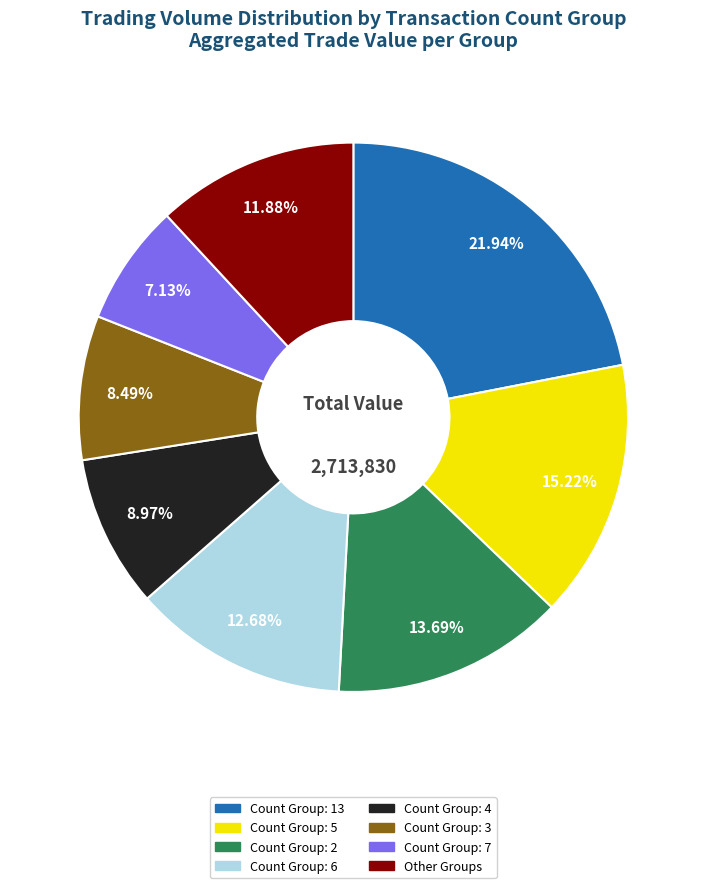

Is there a majority slice in this chart?

No